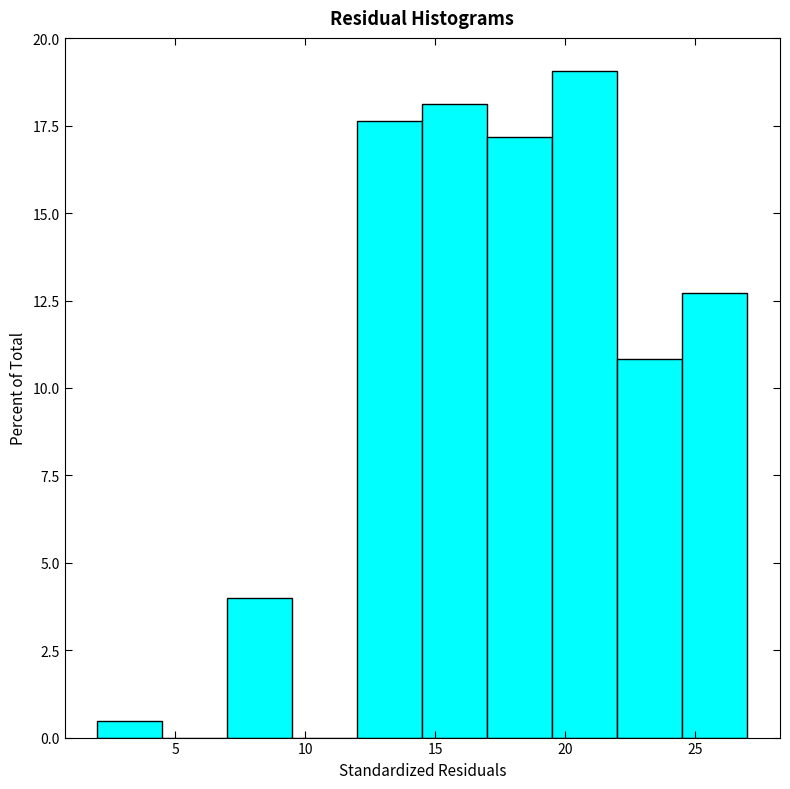

How tall is the bar that spans 22.0 to 24.5 on the x-axis? The values are not printed on the chart, so give them approximately, as read against the axis.

11.0